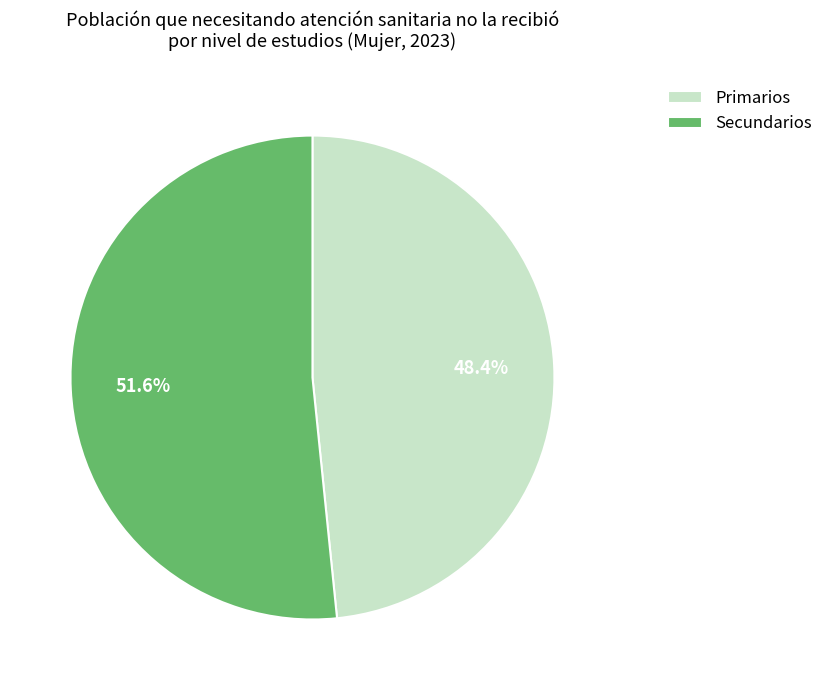

Which has a higher value, Secundarios or Primarios?

Secundarios